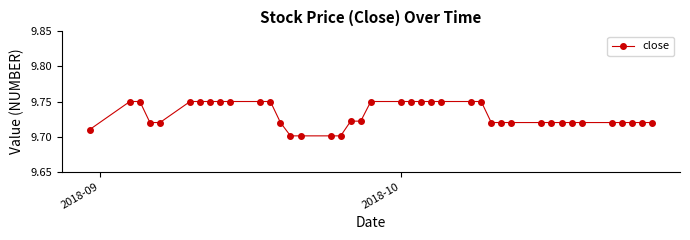

Count the values in the range 9 to 10.

40